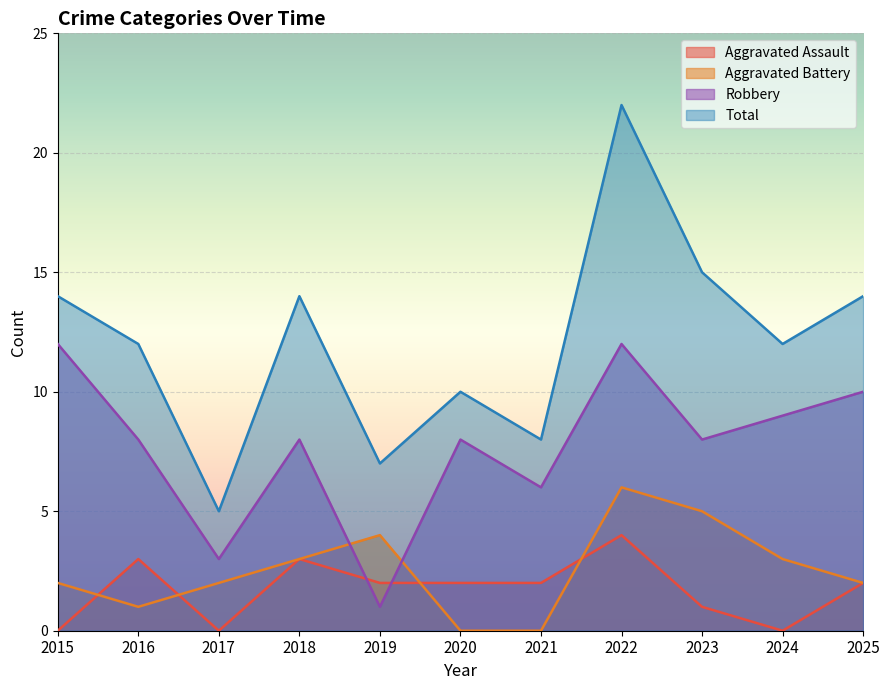

Which has a higher value, 2023 or 2021?

2021